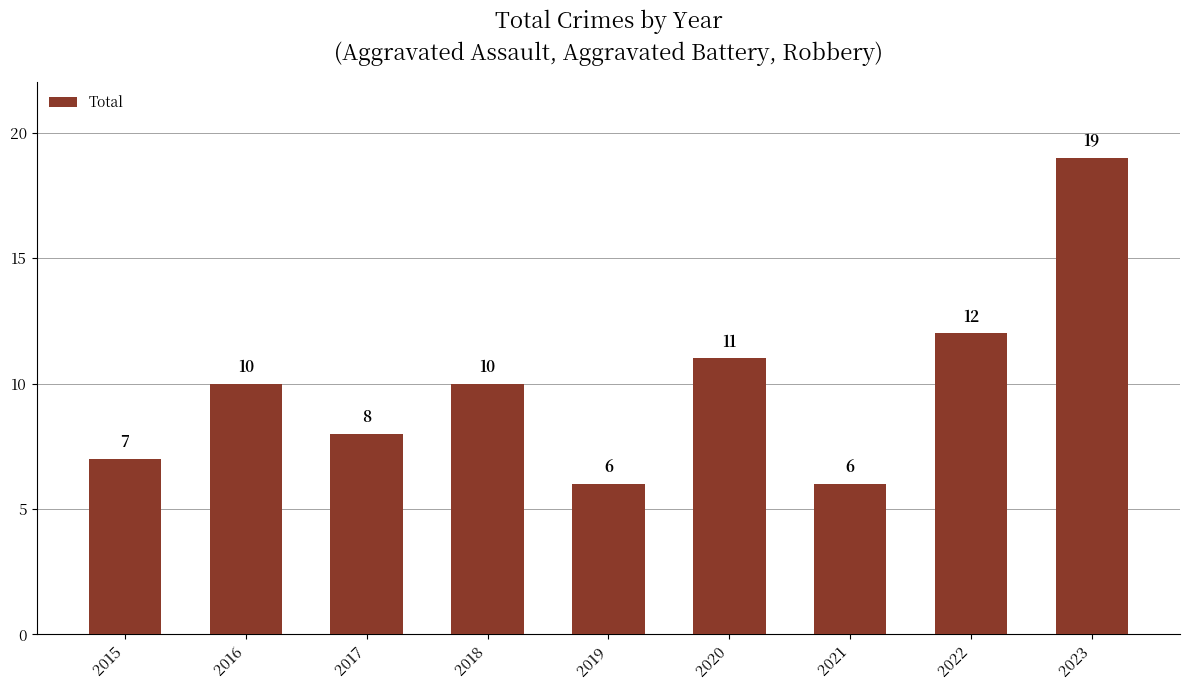

How many distinct data groups are displayed?

1